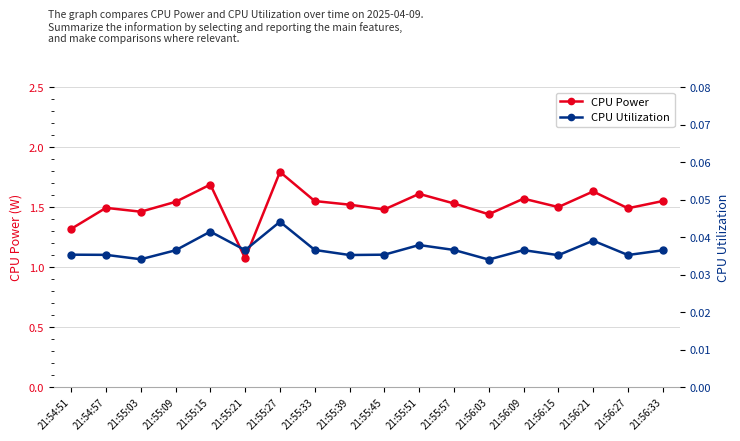

The value of CPU Power at 21:56:09 is 0.4. True or false?

False